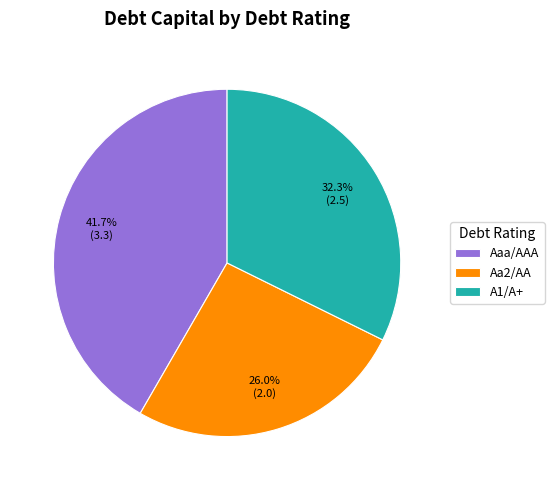

How many segments does this pie chart have?

3